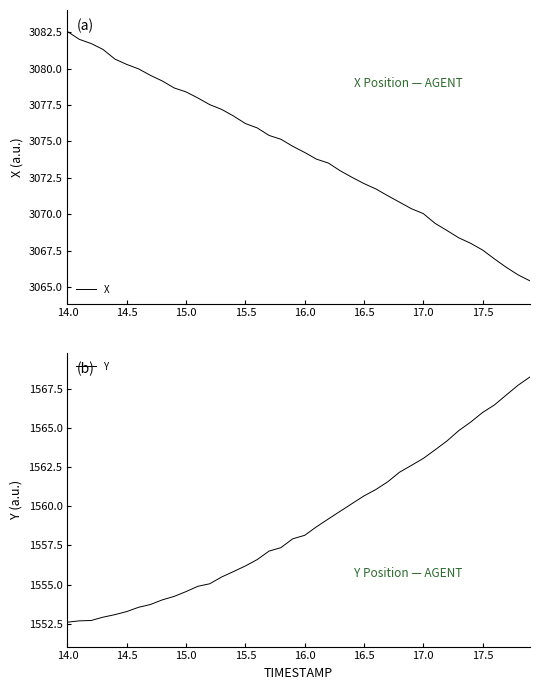

What are all the series names shown in the legend?

X, Y